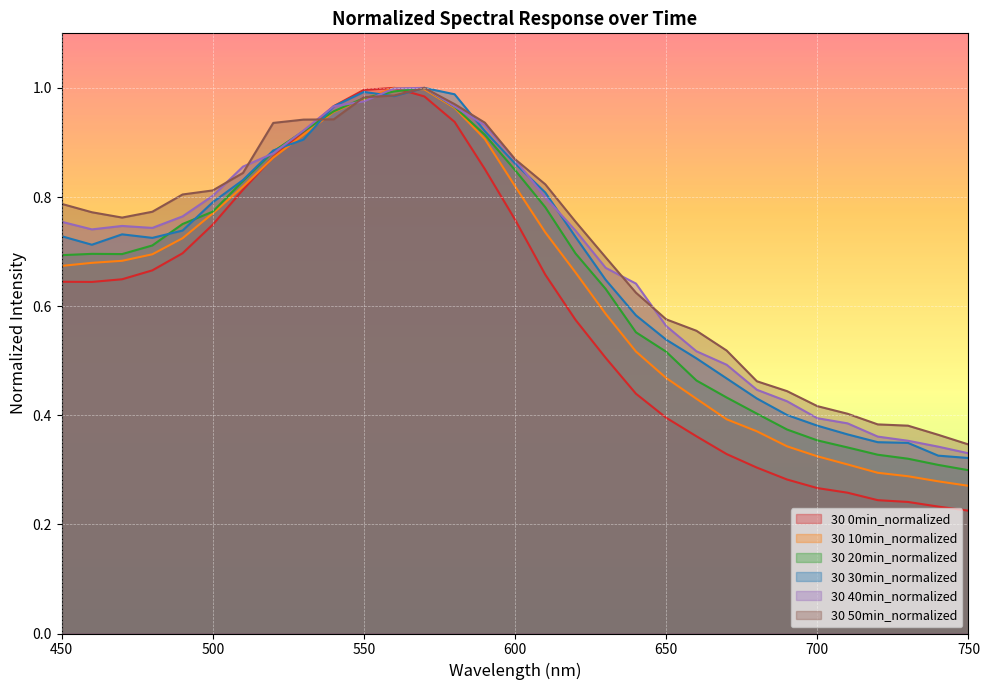

How many lines are shown in the chart?

6